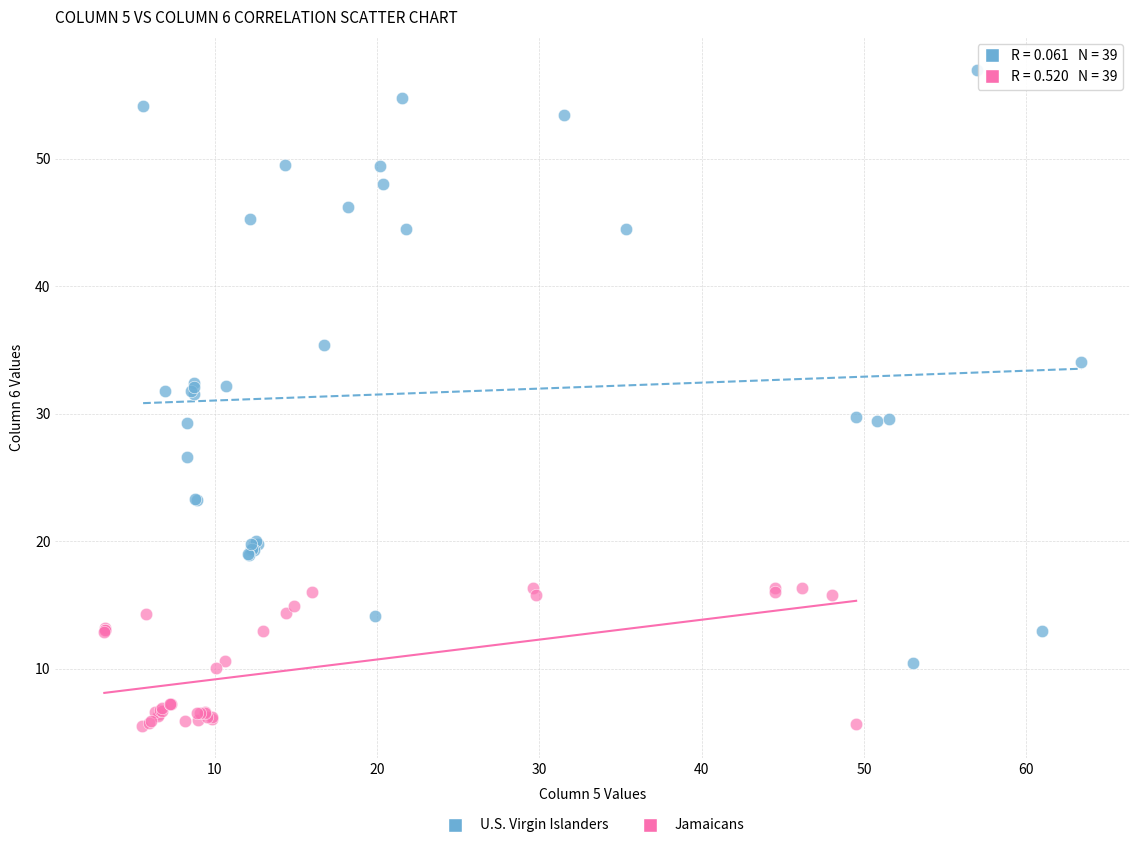

What are all the series names shown in the legend?

U.S. Virgin Islanders, Jamaicans